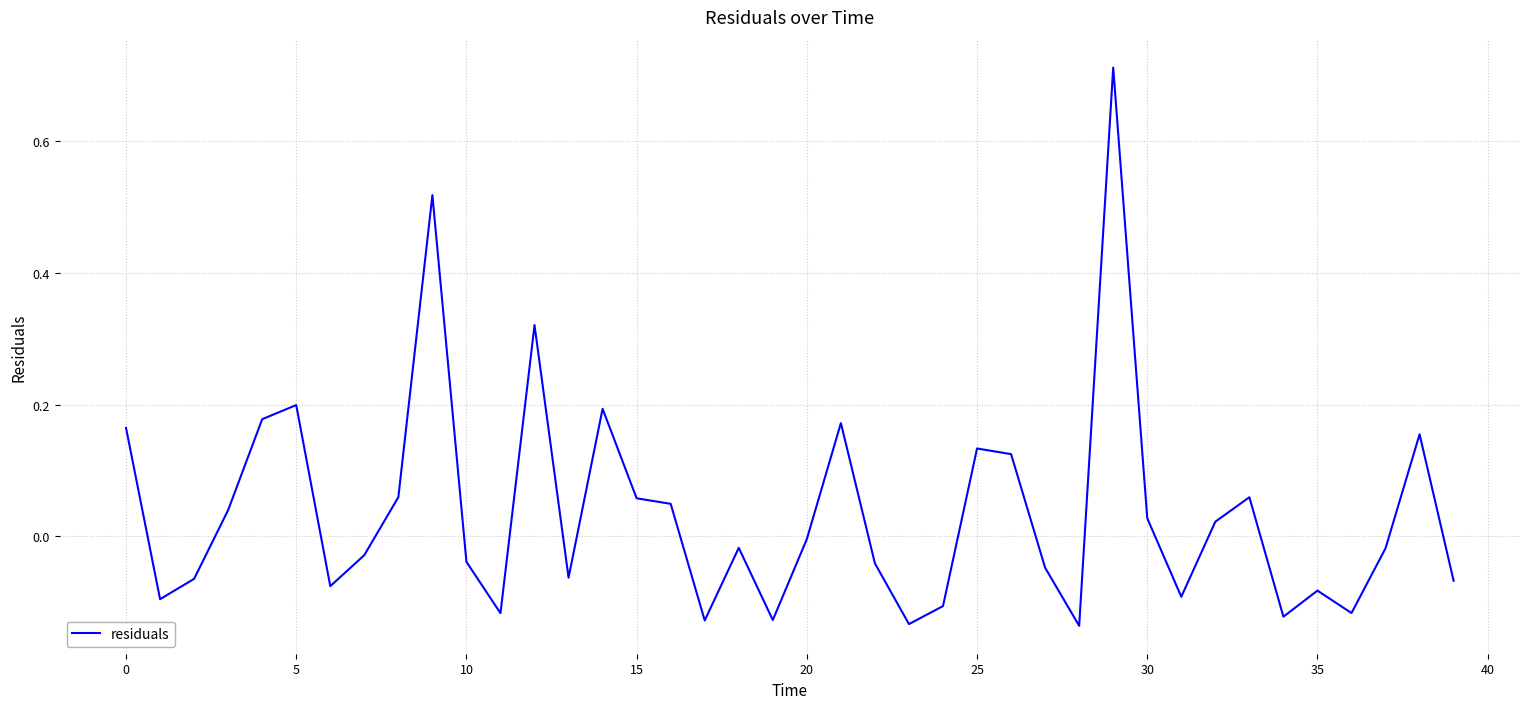

What is the difference between the maximum and minimum values?

0.8